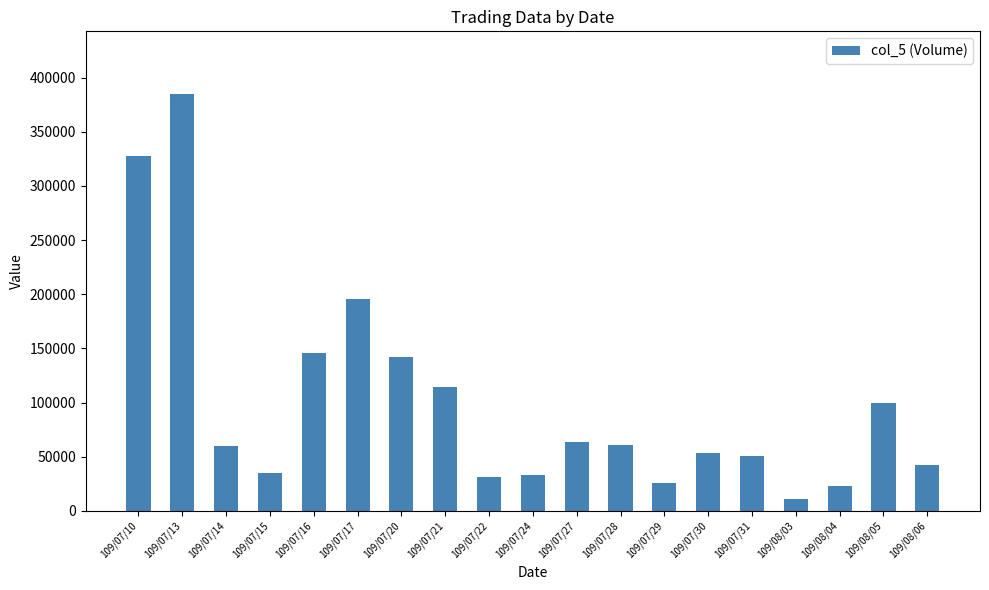

What is the difference between the maximum and minimum values?

374000